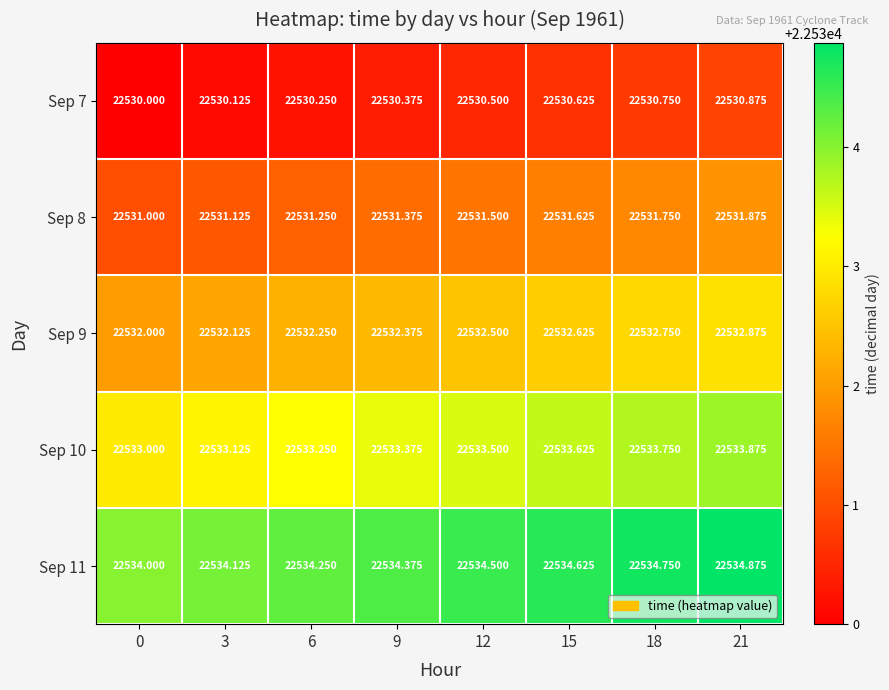

Is the value of Sep 10 at 6 greater than the value of Sep 7 at 15?

Yes